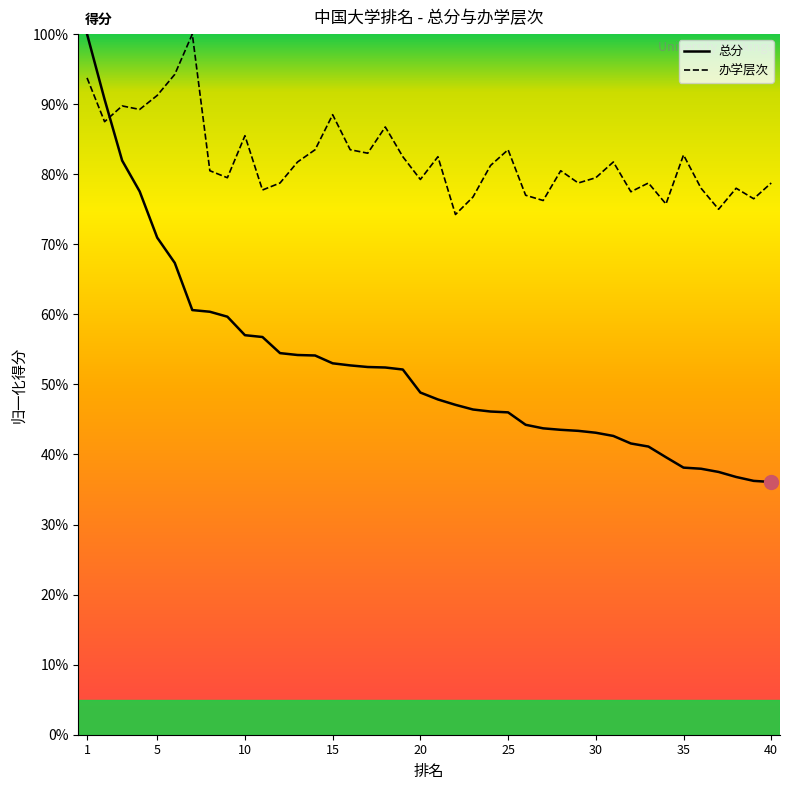

Where do 总分 and 办学层次 first cross each other?

2 and 3